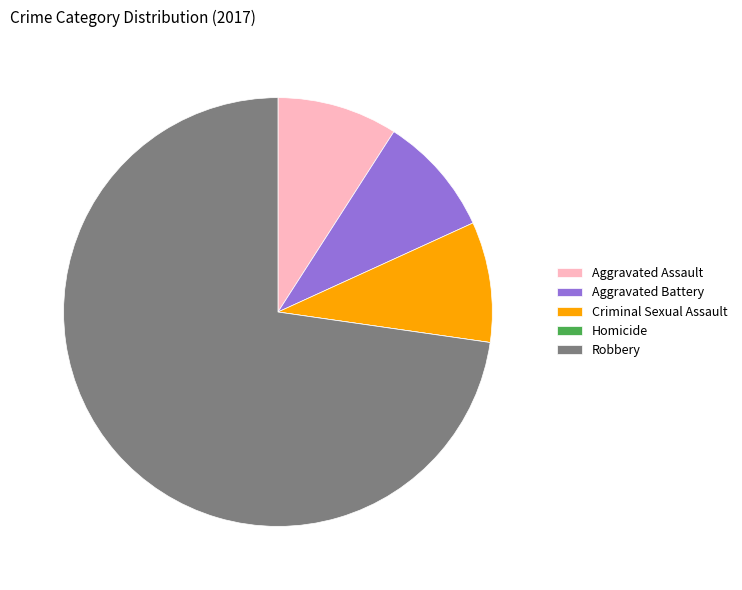

What is the ratio of the value at Aggravated Assault to the value at Aggravated Battery?

1.0